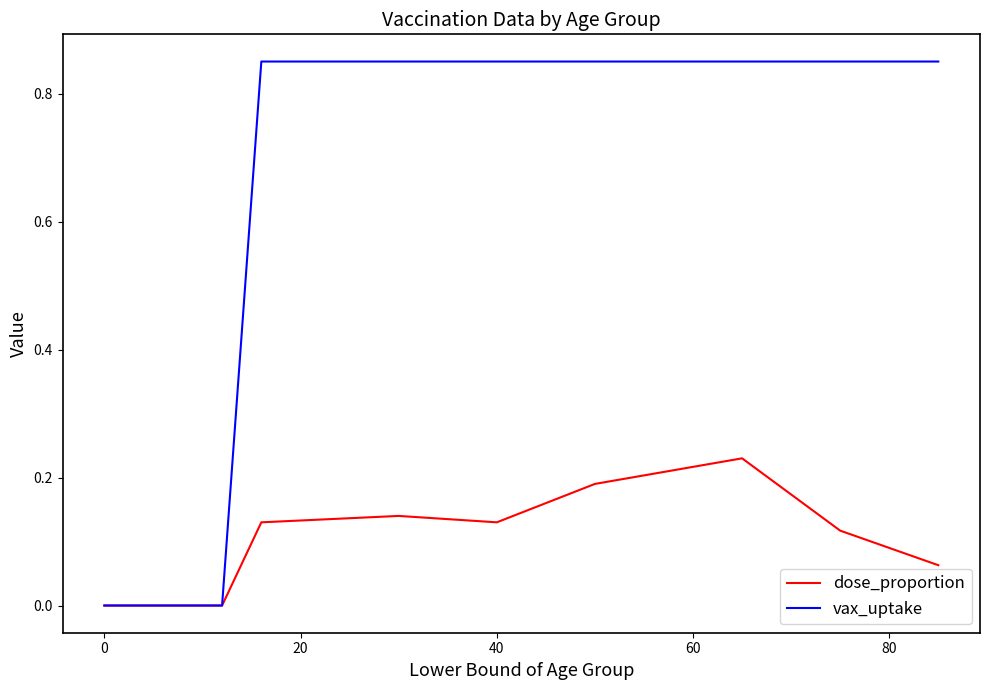

Which series has the largest total across all categories?

vax_uptake